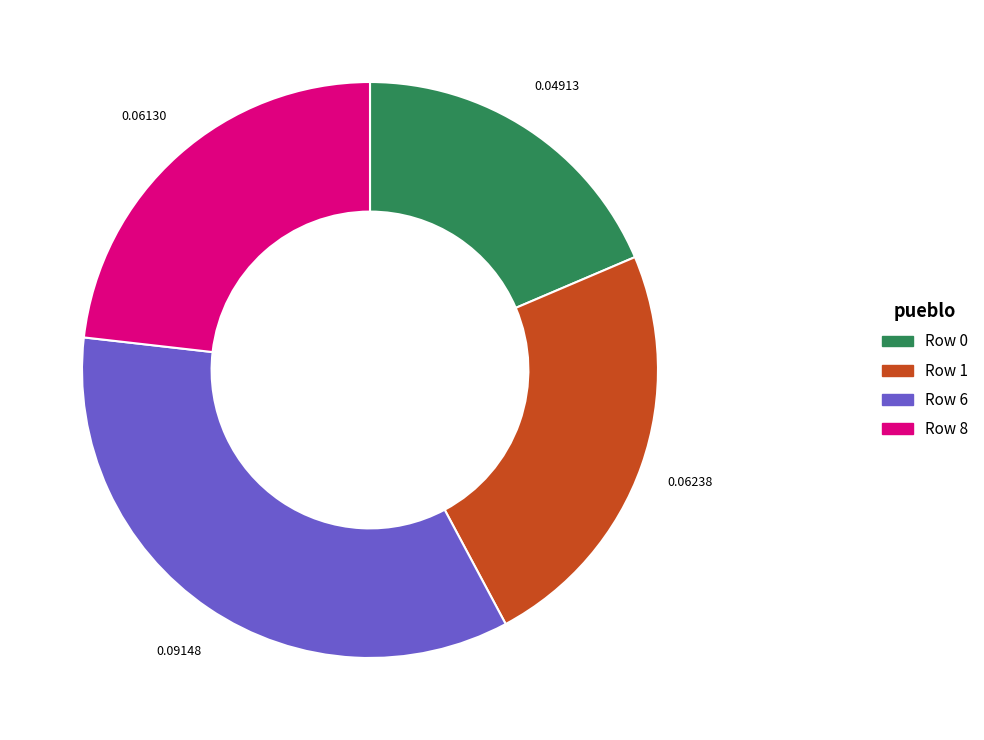

Is the sum of Row 6 and Row 1 greater than half?

Yes